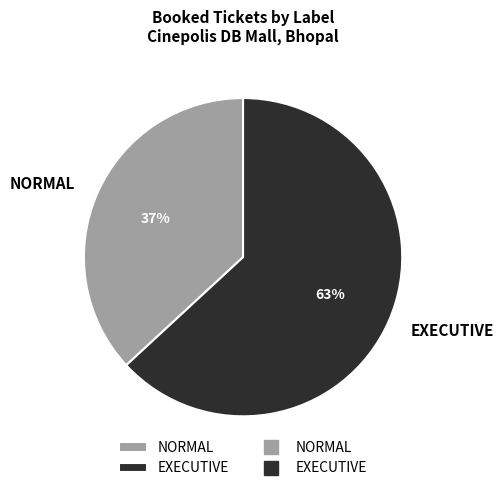

How many slices are in this pie chart?

2